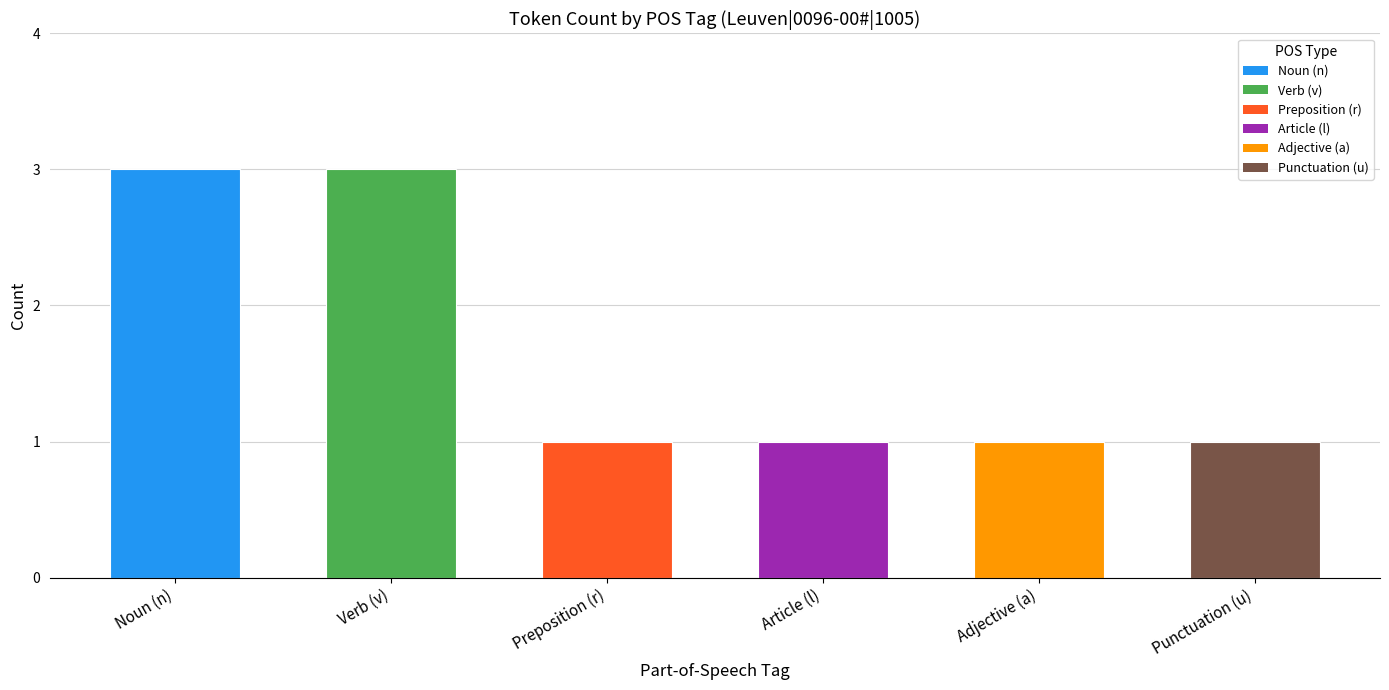

What is the label of the 4th bar from the right?

Preposition (r)